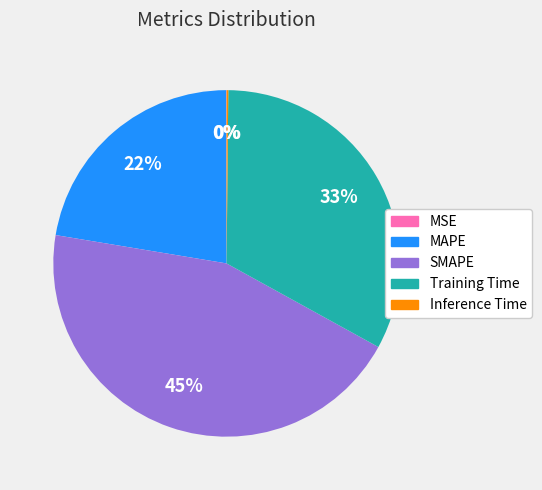

Which category has the biggest portion of the pie?

SMAPE